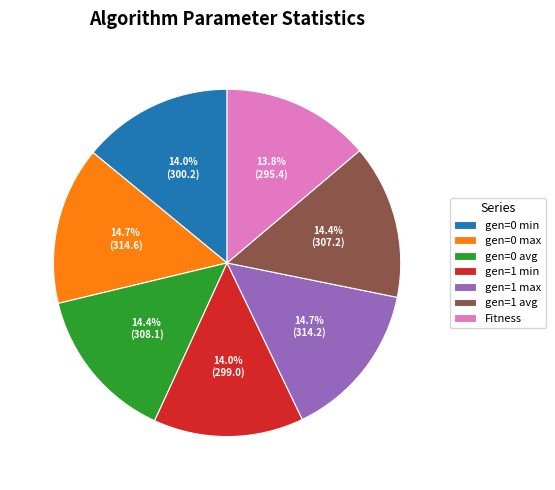

Approximately how many times larger is the value at gen=1 min compared to gen=1 max?

1.0